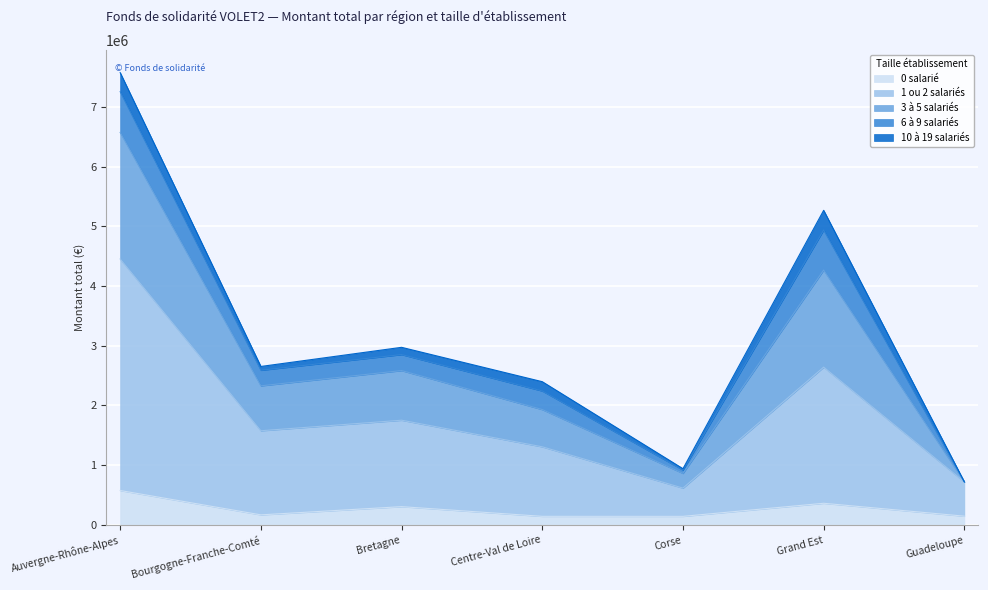

Is the value of 0 salarié at Bretagne greater than the value of 3 à 5 salariés at Grand Est?

No